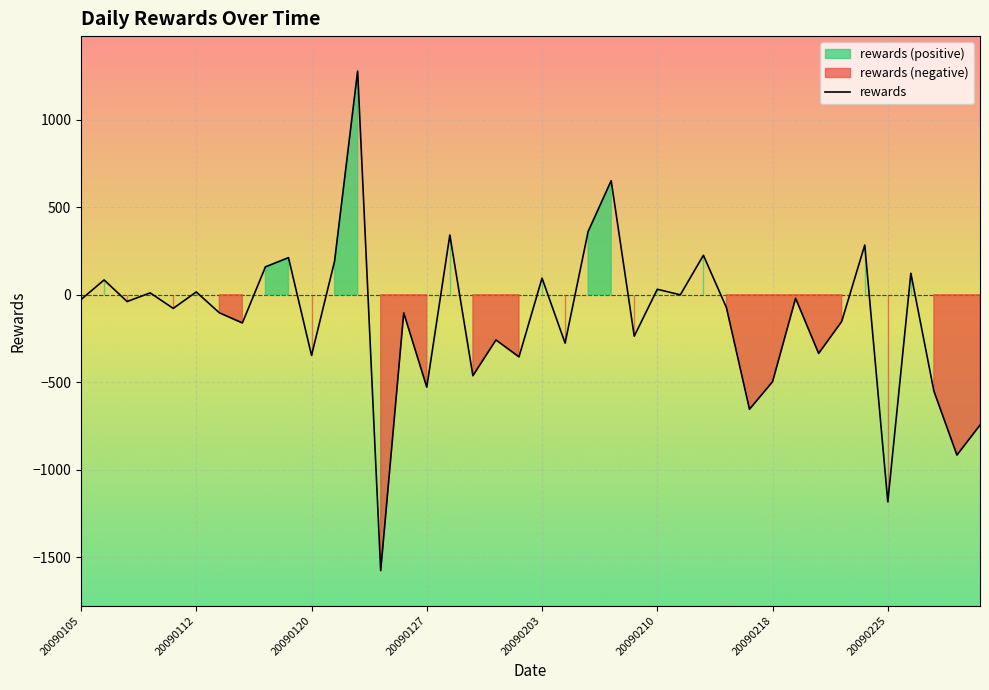

The value at 20090105 is -27.6. True or false?

True